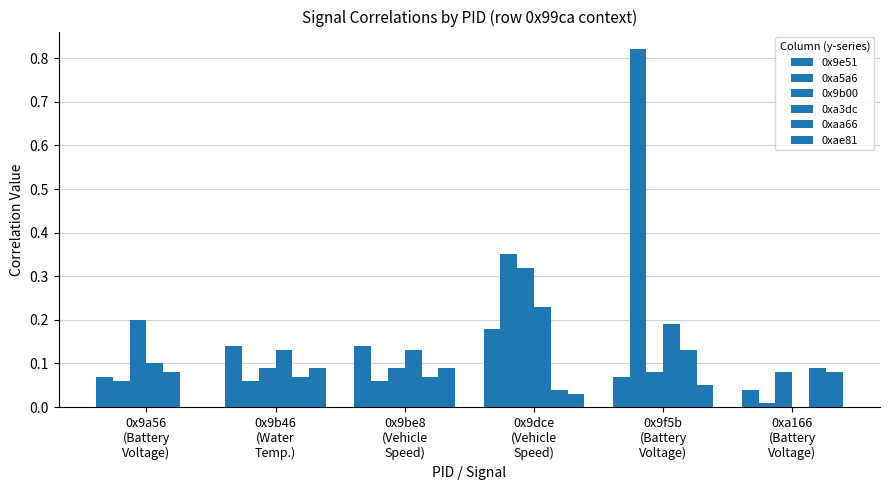

How many distinct data groups are displayed?

6